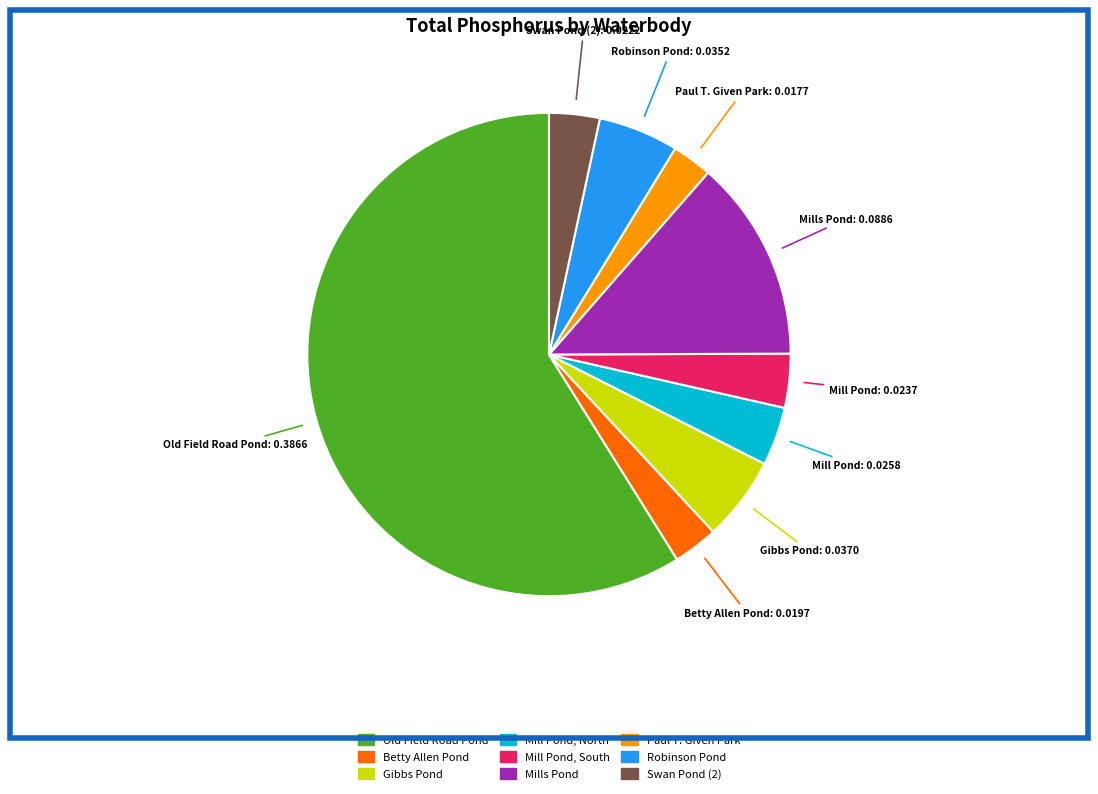

Which category has the biggest portion of the pie?

Old Field Road Pond